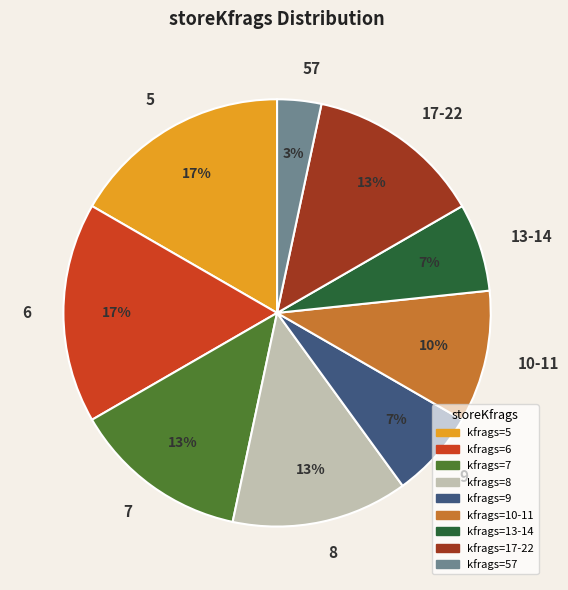

What percentage is the 6 slice, to the nearest percent?

17%